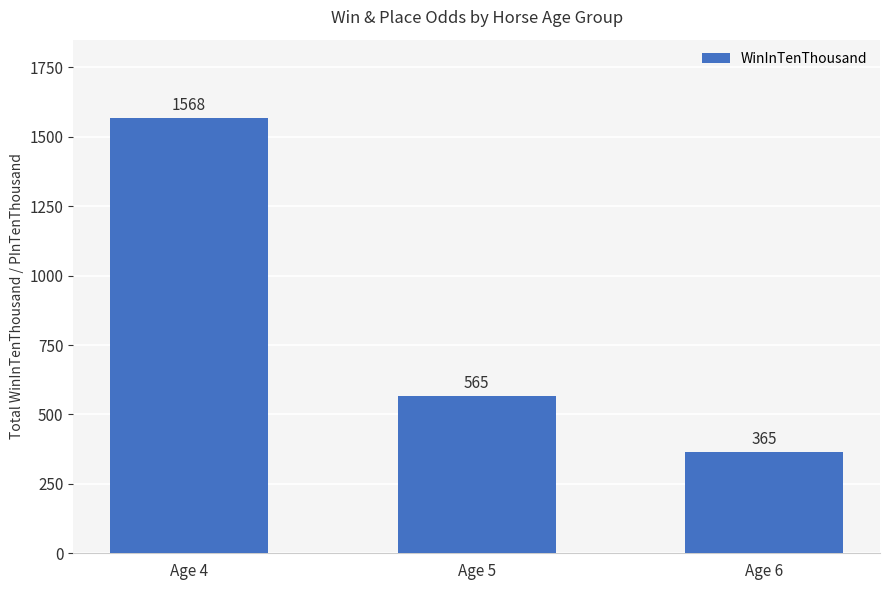

What is the change in value from Age 4 to Age 6?

-1203